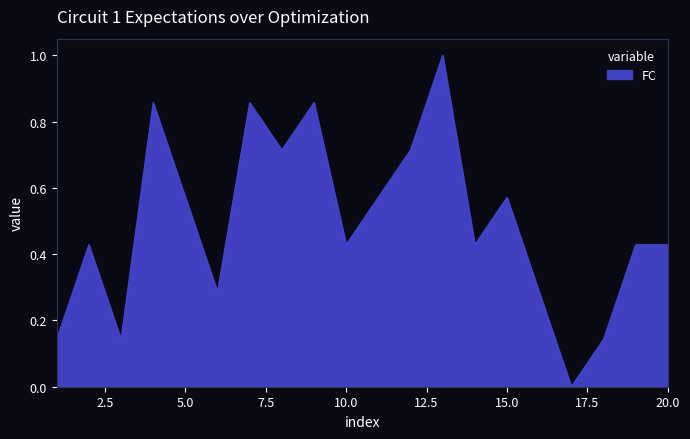

What is the maximum value shown in the chart?

1.0